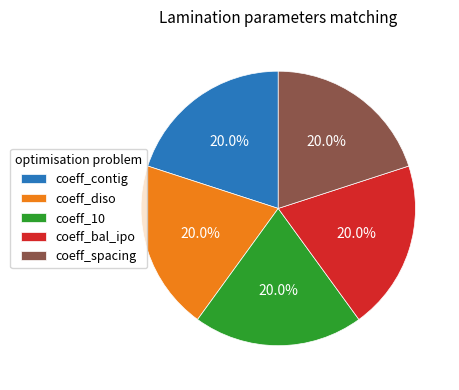

Is coeff_spacing the majority of the pie?

No